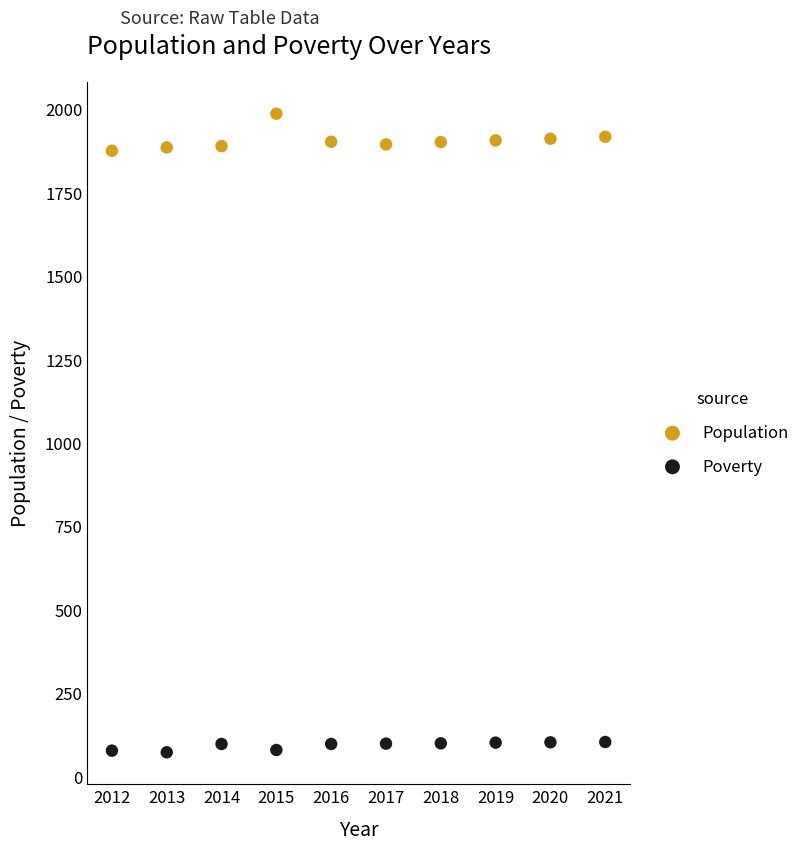

Which series contains the lowest Y value?

Poverty